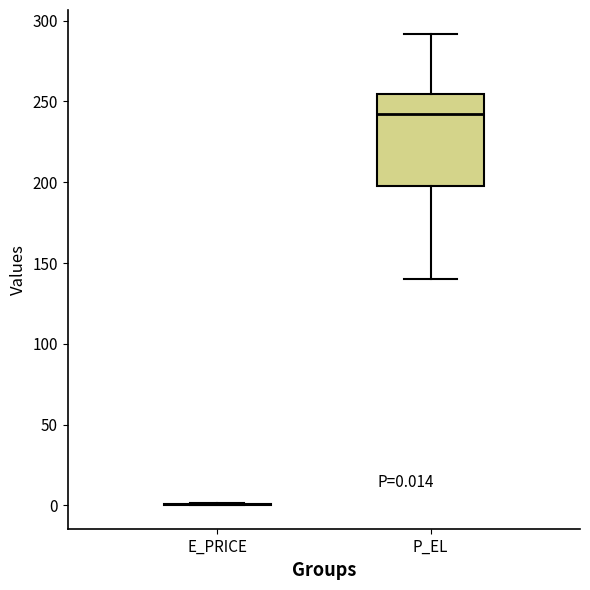

Comparing the boxes themselves (not the whiskers), which one is the tallest?

P_EL